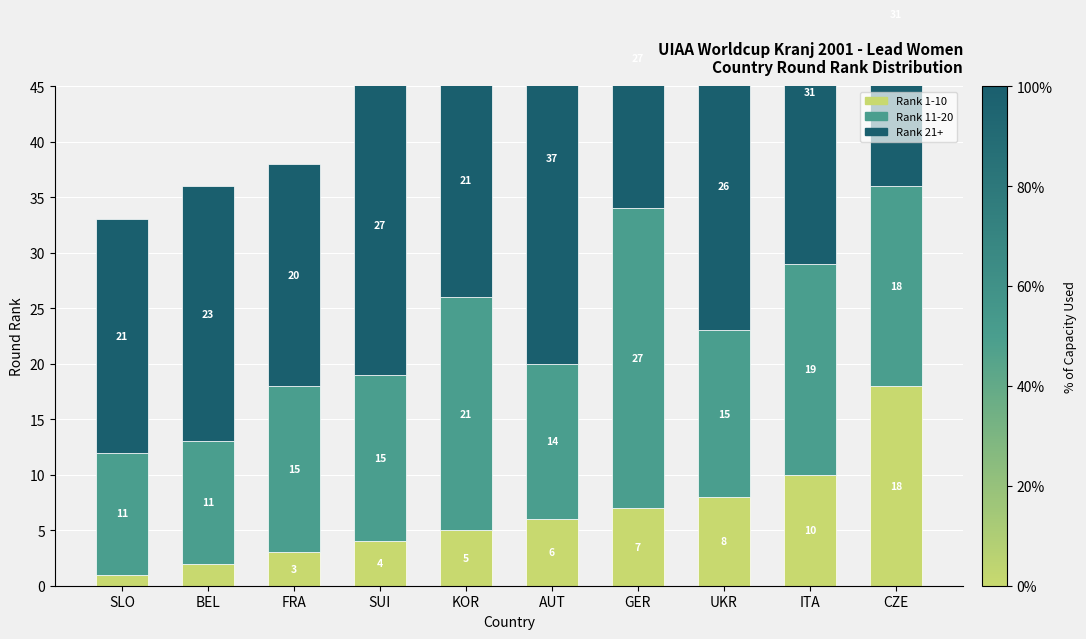

Reading right to left, transcribe all the data shown in this chart.

Rank 1-10: CZE=18	ITA=10	UKR=8	GER=7	AUT=6	KOR=5	SUI=4	FRA=3	BEL=2	SLO=1
Rank 11-20: CZE=18	ITA=19	UKR=15	GER=27	AUT=14	KOR=21	SUI=15	FRA=15	BEL=11	SLO=11
Rank 21+: CZE=31	ITA=31	UKR=26	GER=27	AUT=37	KOR=21	SUI=27	FRA=20	BEL=23	SLO=21